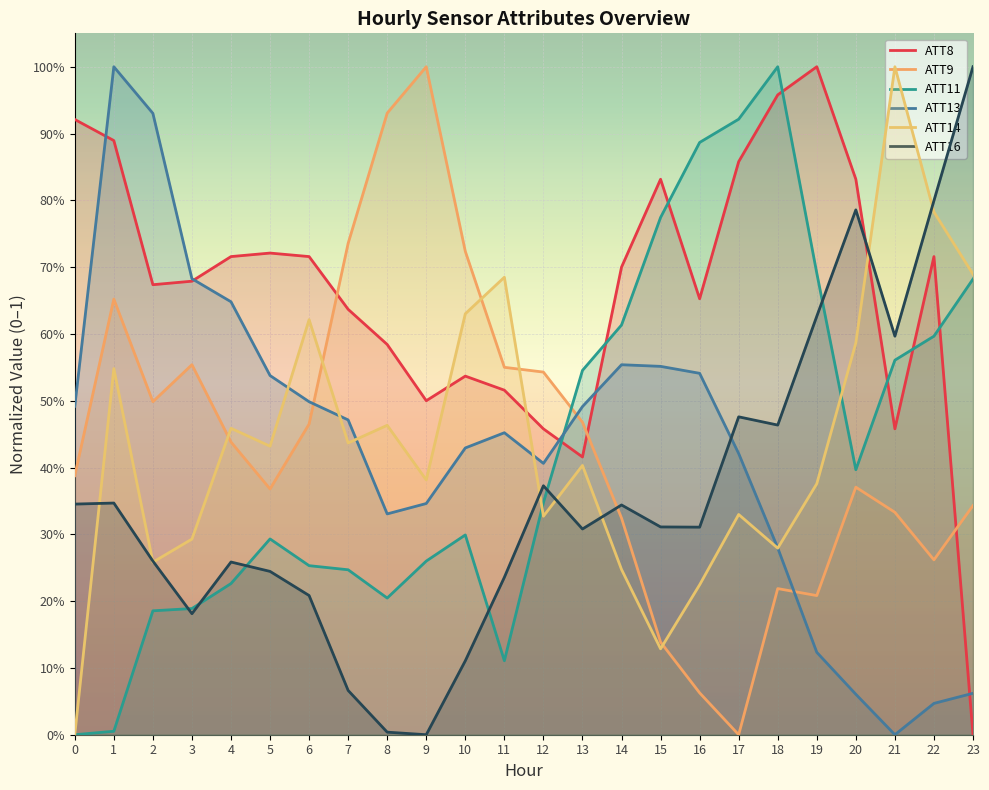

How many positive values does the ATT9 series have?

23